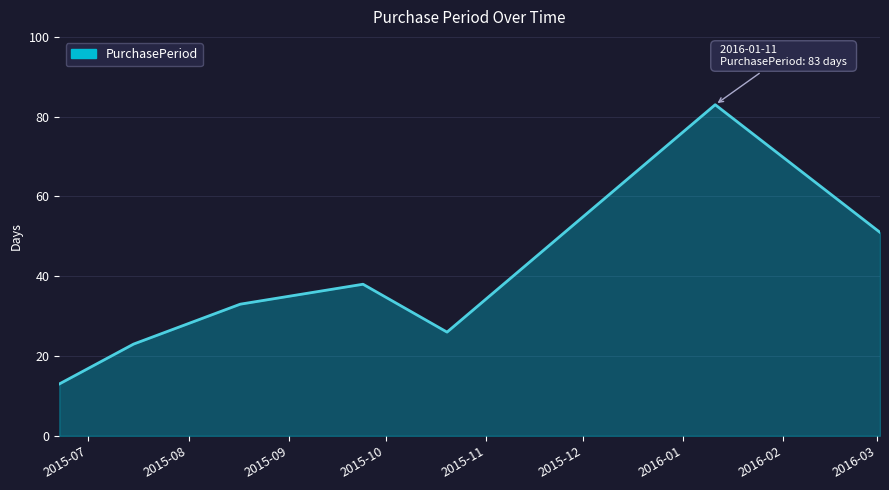

Does the chart have visible grid lines?

Yes